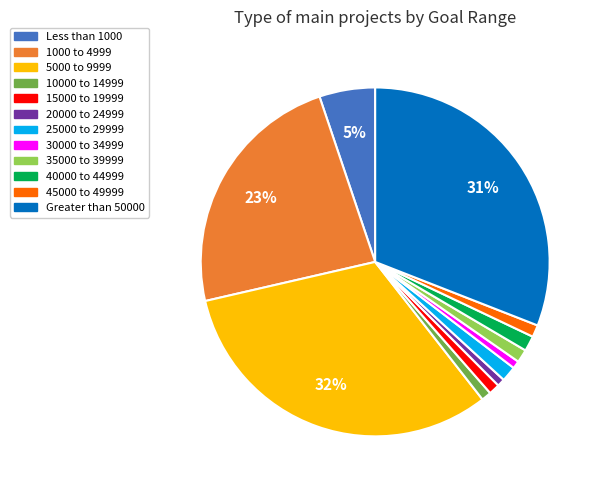

What is the largest slice in the pie chart?

5000 to 9999